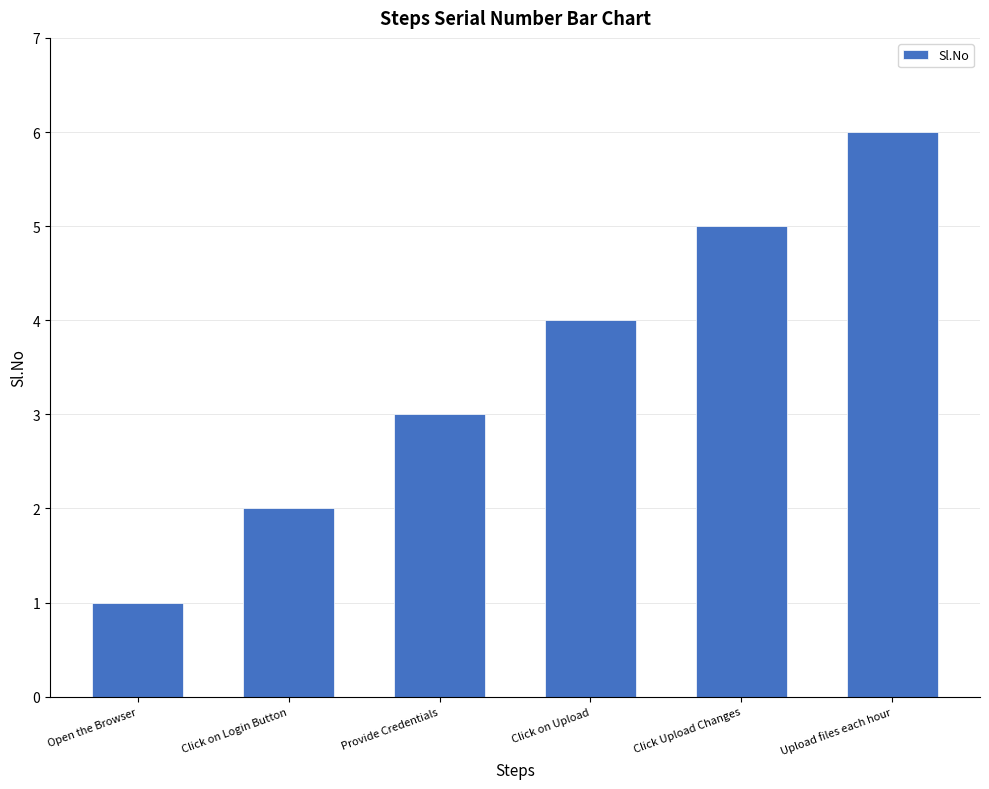

What position from the right is Click on Upload?

3